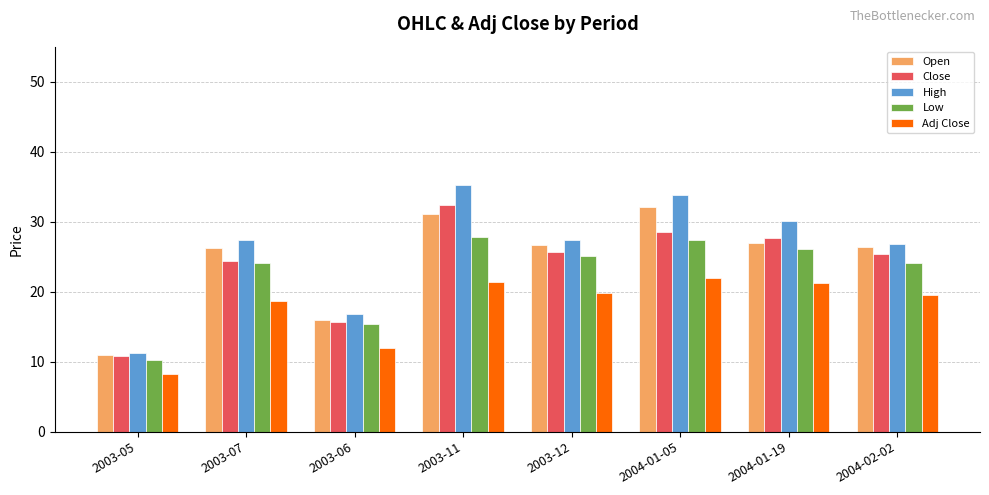

How many bars are there in each group?

5